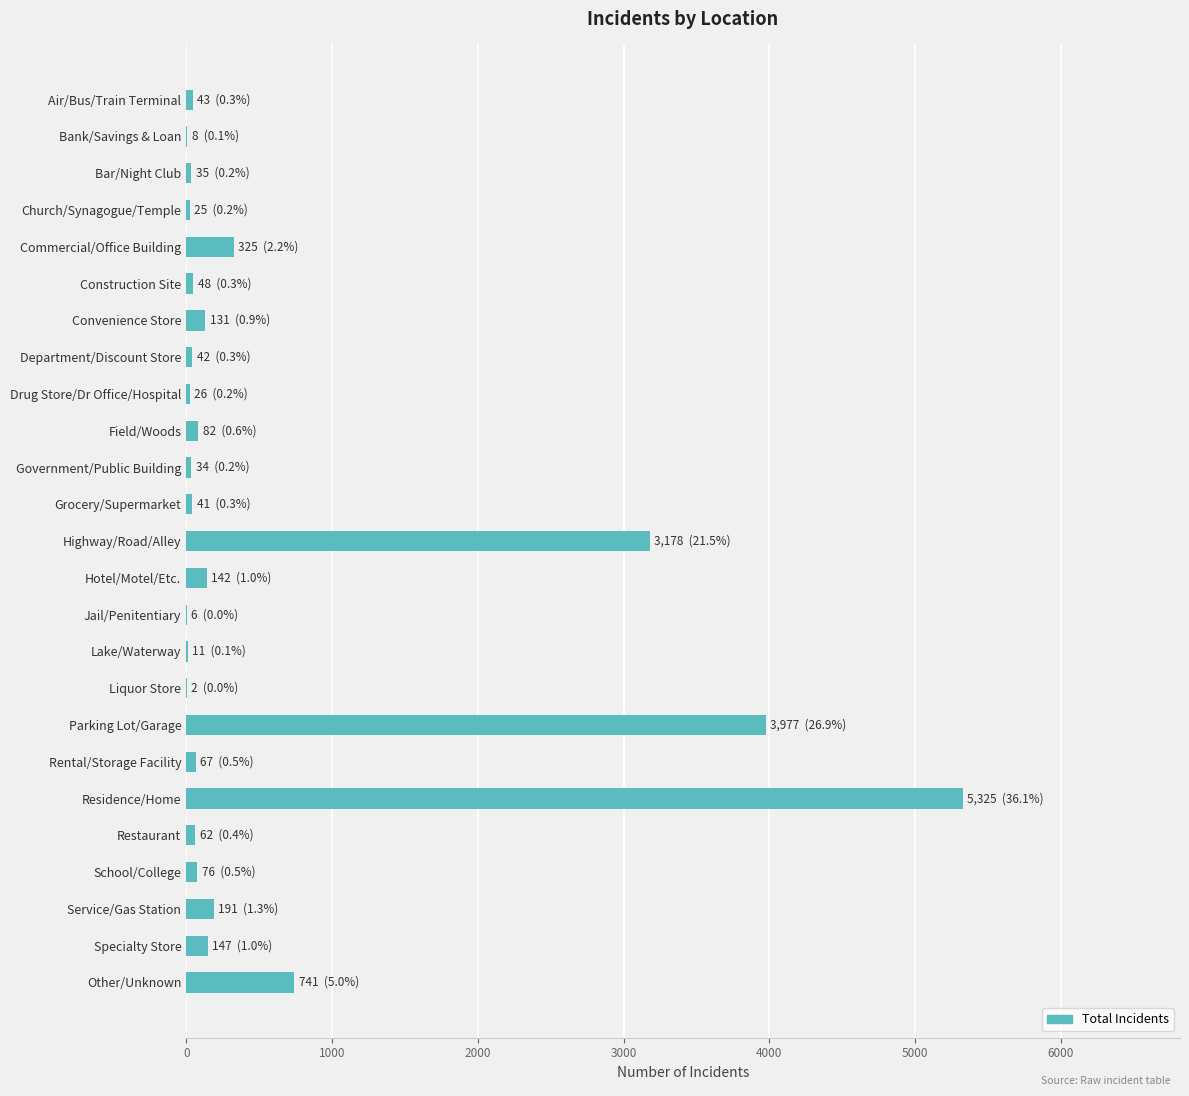

What is the maximum value shown in the chart?

5325